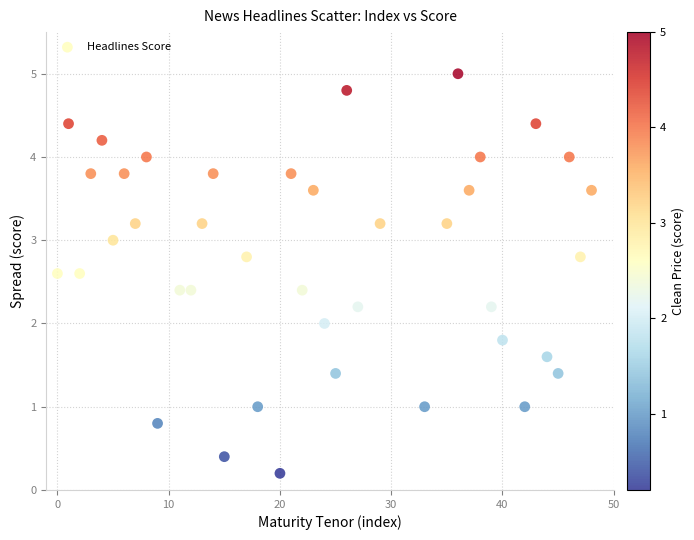

What is the range of Y values (max minus min)?

4.8